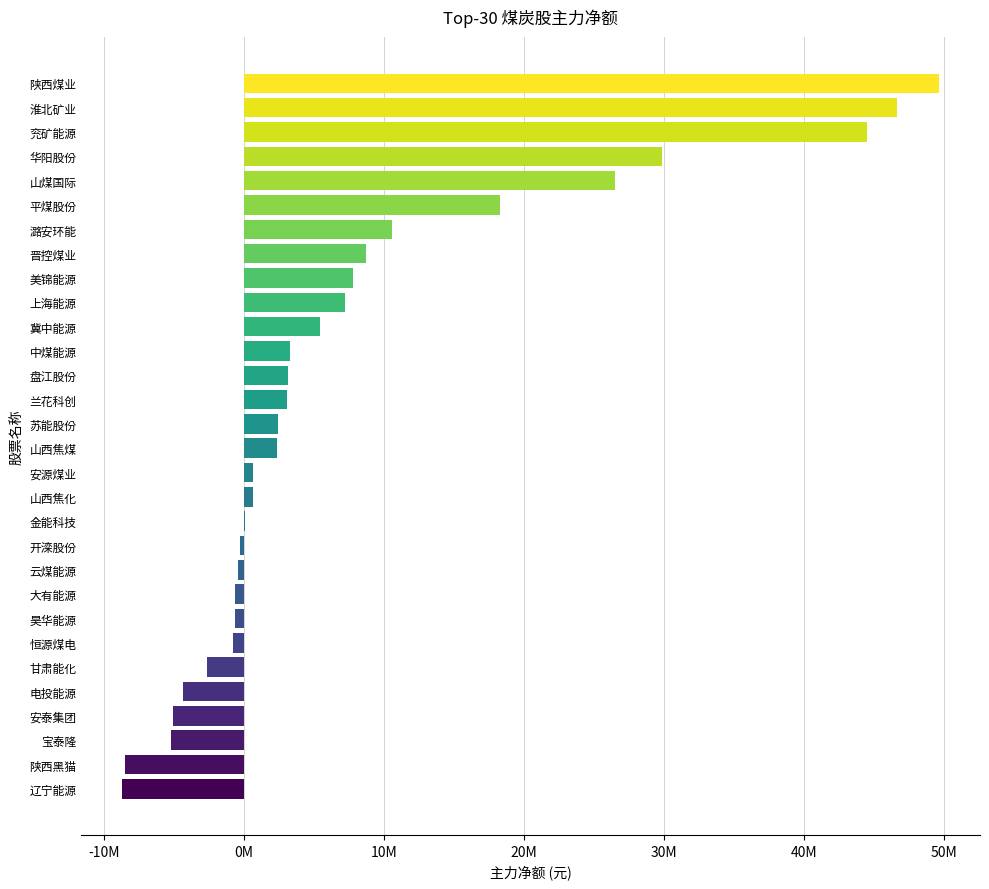

Are the bars horizontal?

Yes